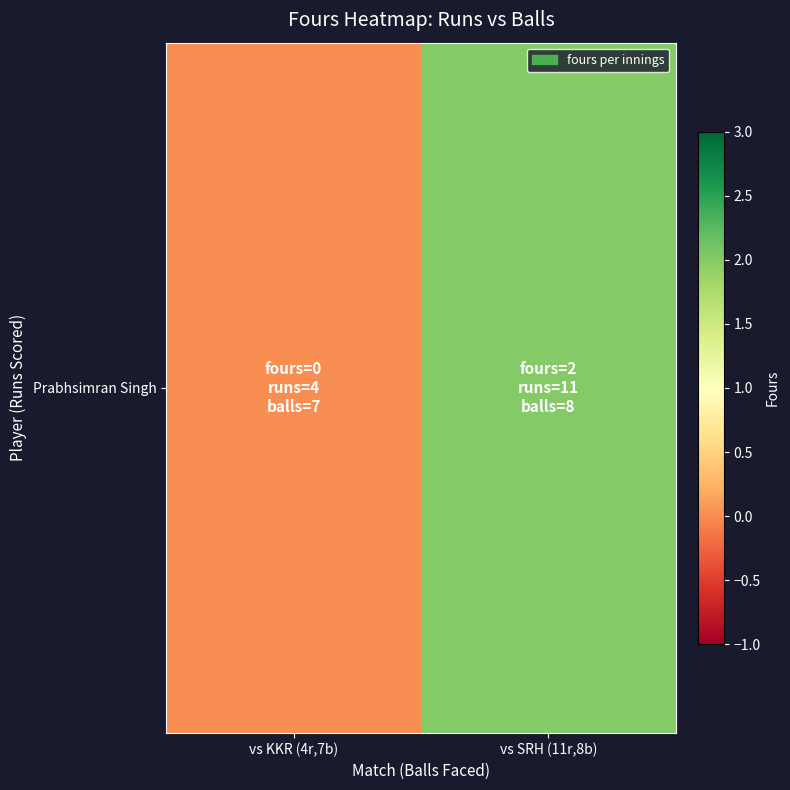

What is the difference between the maximum and minimum values?

2